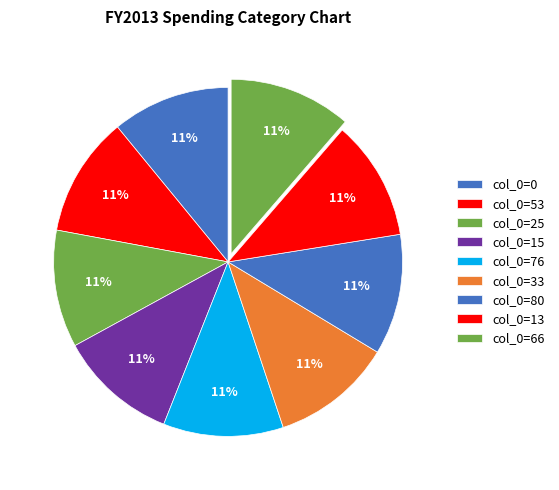

How many slices are in this pie chart?

9